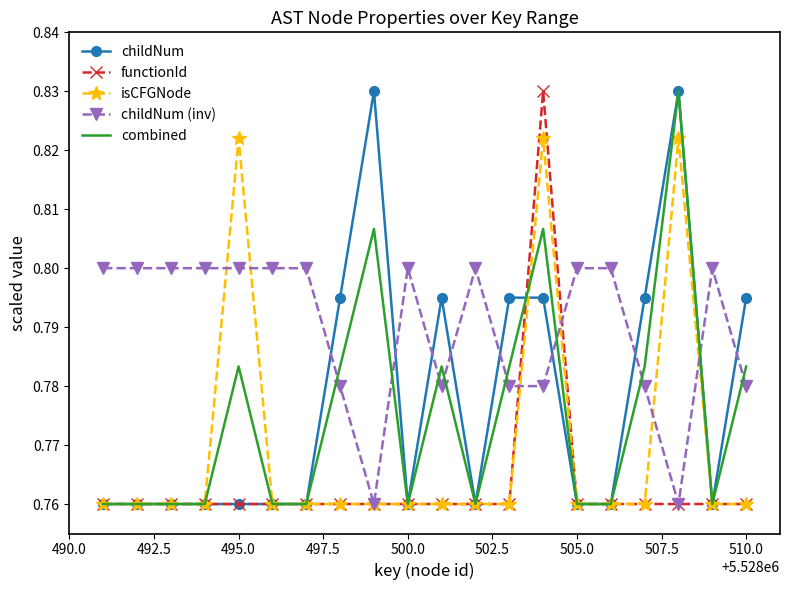

After their last crossing, which series has the higher values: childNum or childNum (inv)?

childNum